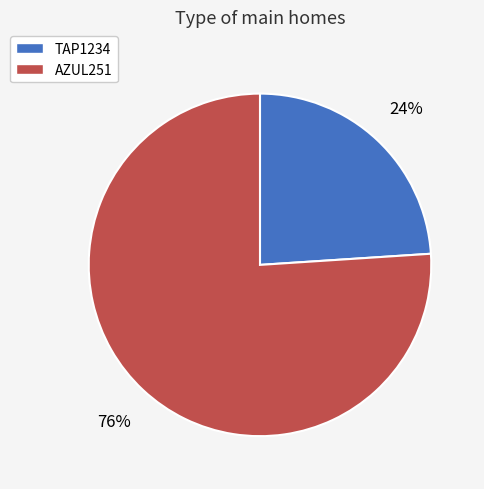

Which slice is the largest?

AZUL251